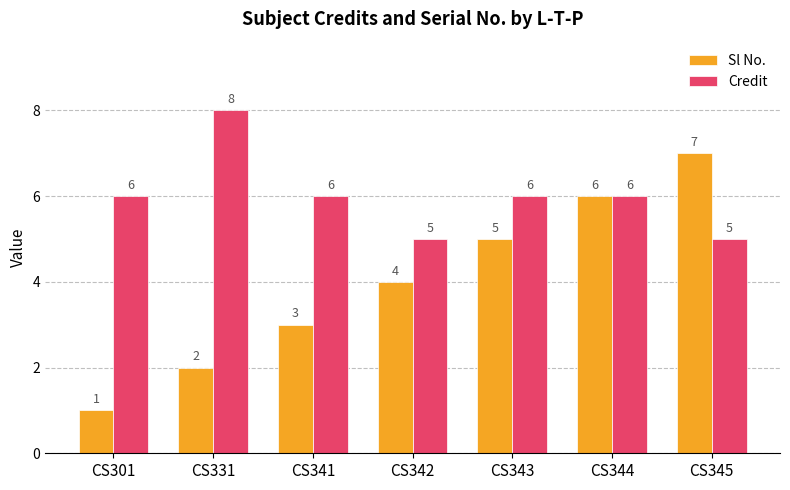

At which category does the chart reach its minimum across all series?

CS301